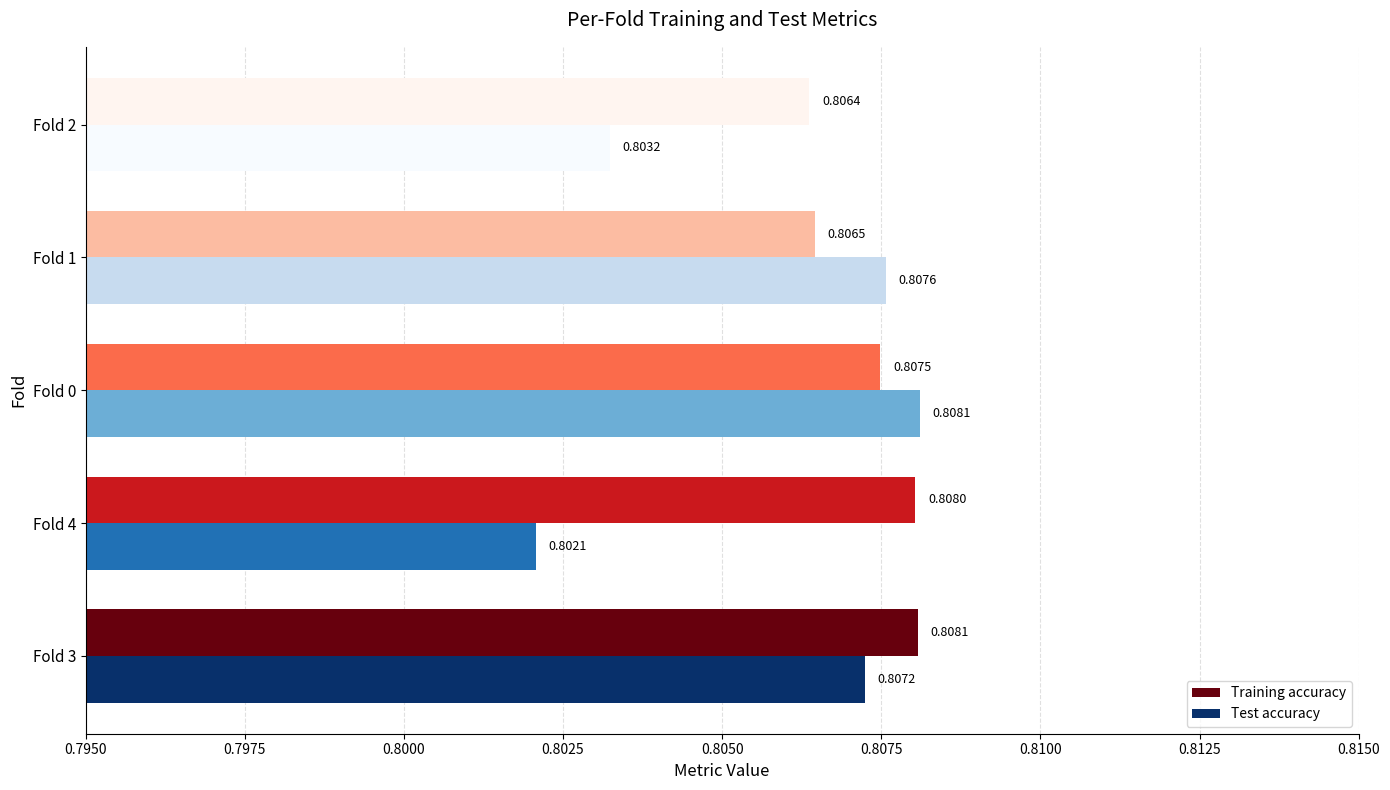

Between Fold 0 and Fold 1, which series saw the biggest shift?

Training accuracy